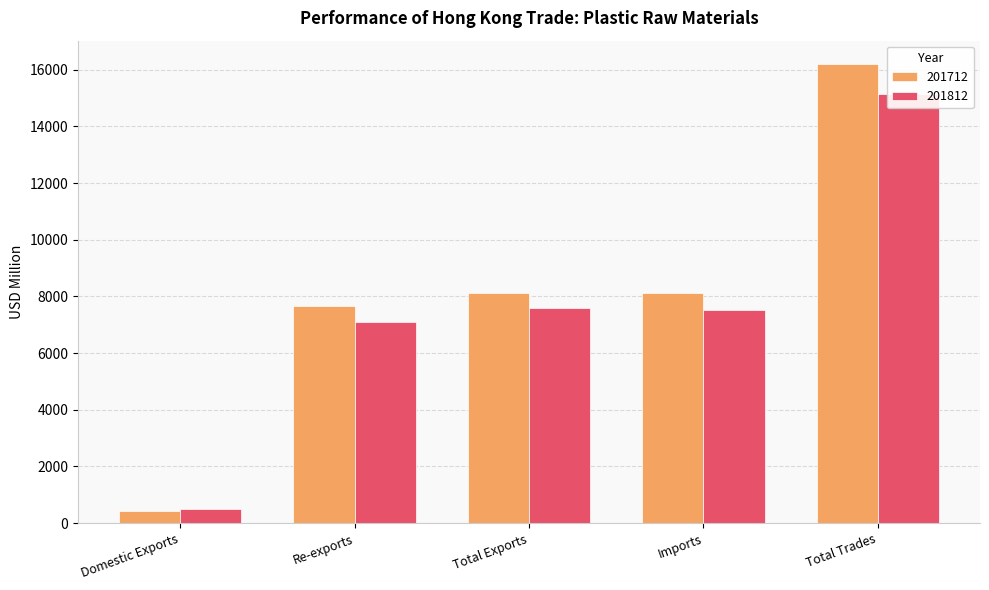

What is the spread (max minus min) of values at Total Exports?

499.4